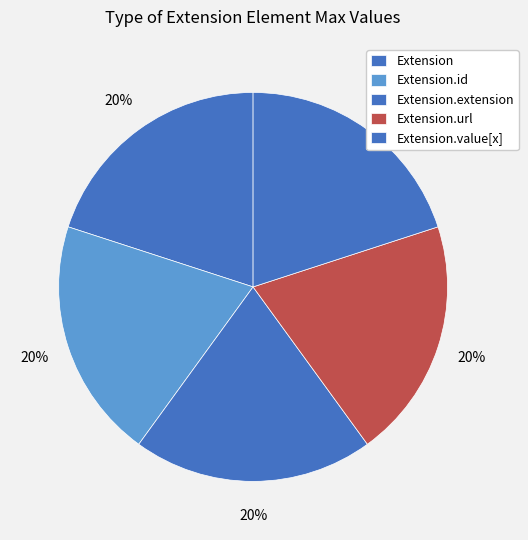

Is it true that Extension.value[x] is 6% of the pie?

False